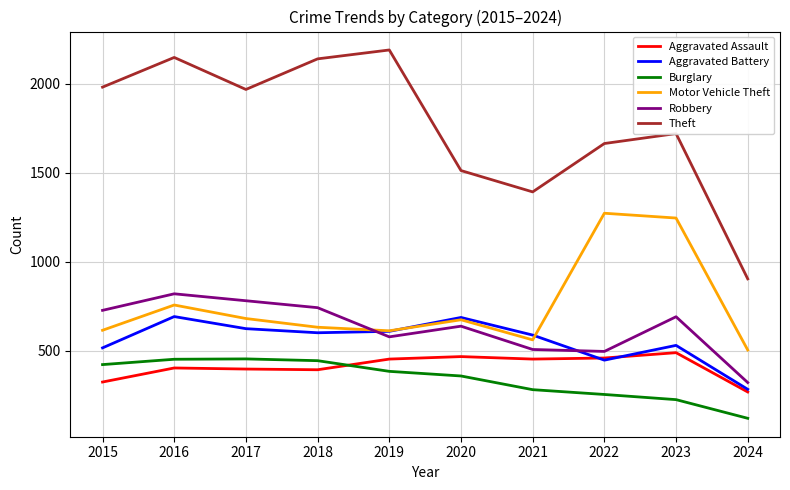

Which series has the largest range (max minus min)?

Theft